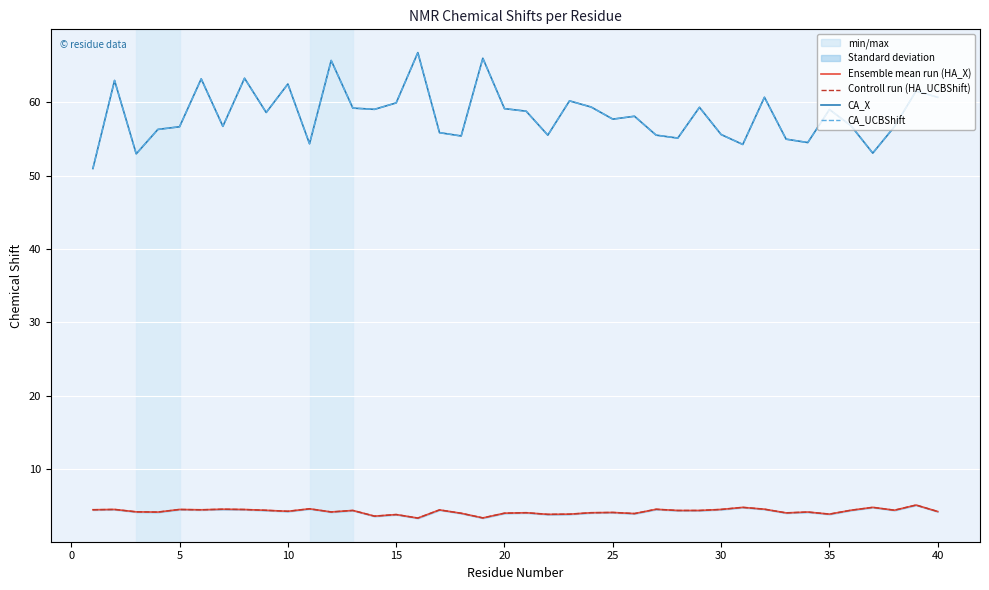

True or false: Controll run (HA_UCBShift) has more than 0 interior local peaks.

True